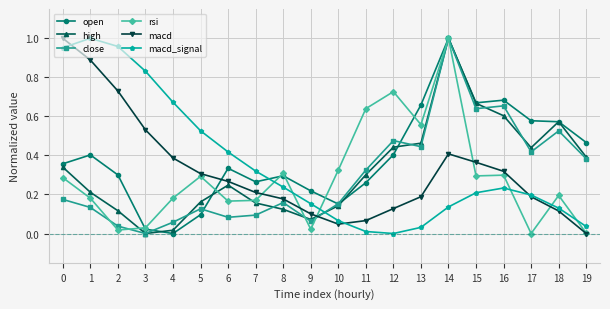

The value of macd at 7 is 0.2. True or false?

True